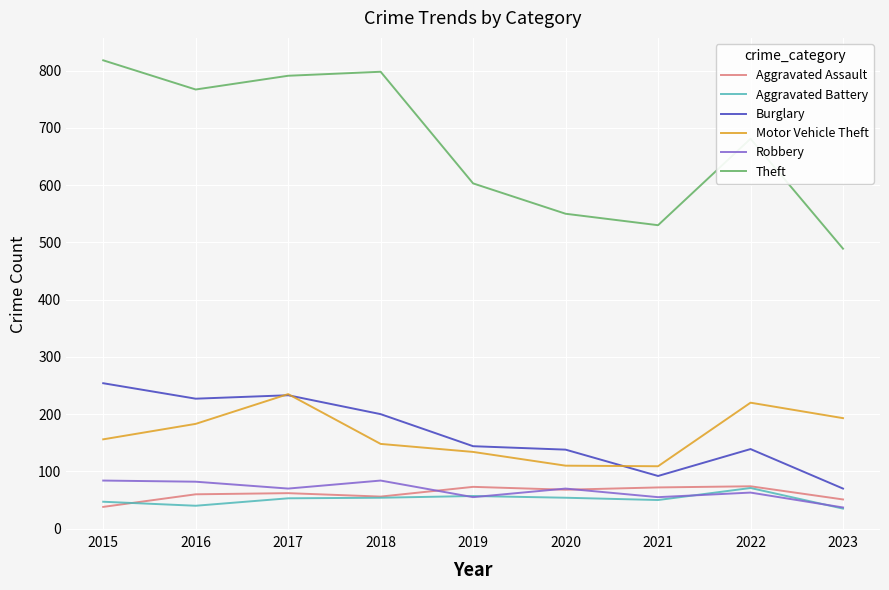

True or false: Aggravated Assault and Theft cross at least once.

False